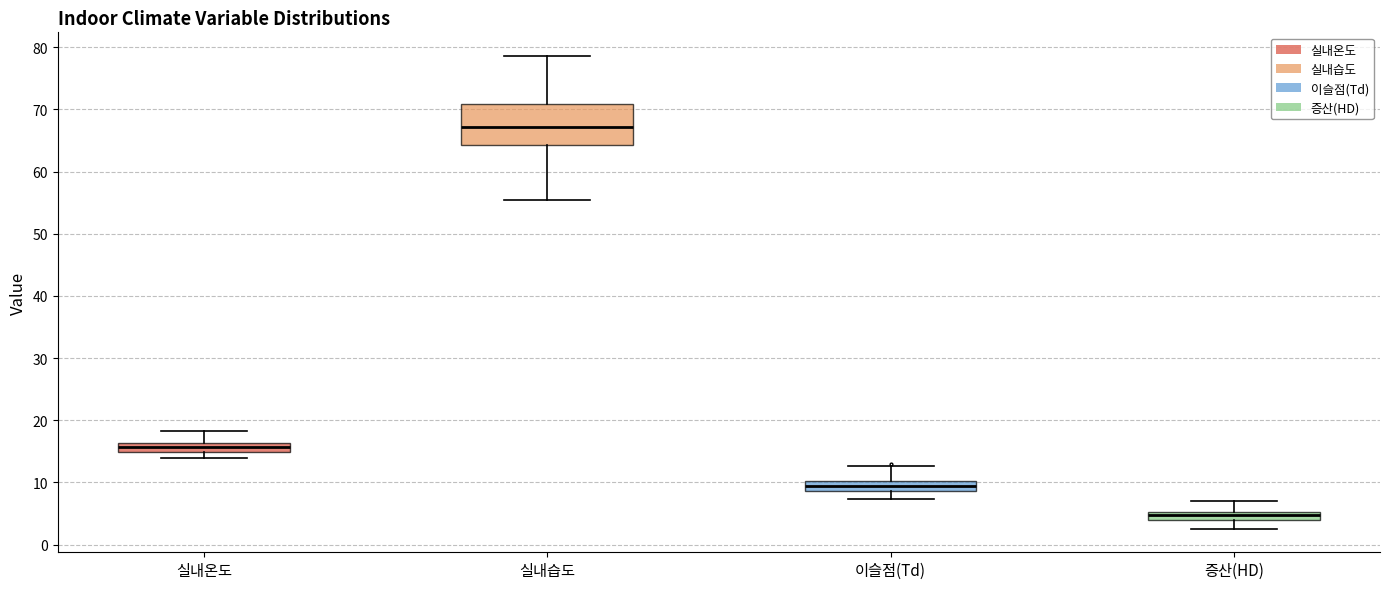

Where is the upper edge of the box for 실내온도 on the y-axis? The values are not printed on the chart, so give them approximately, as read against the axis.

16